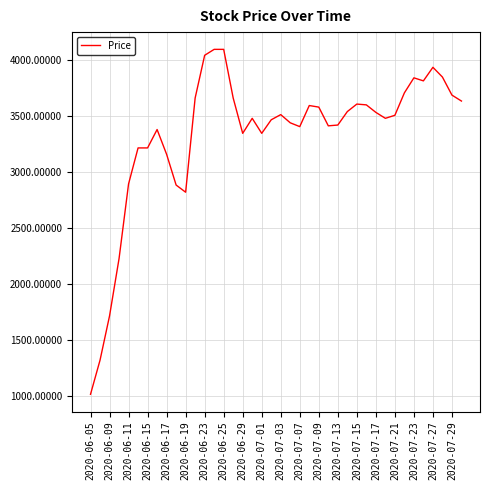

What is the sum of all values?

133073